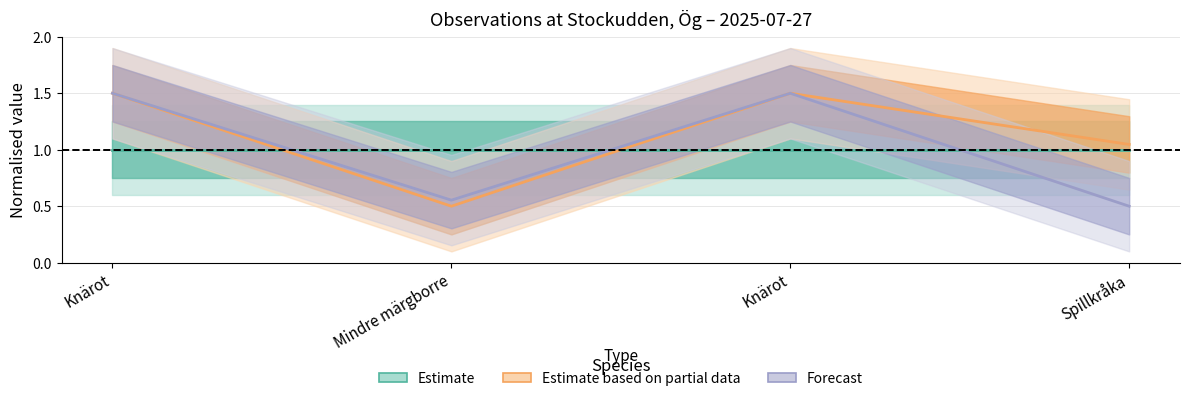

The value of Forecast at Knärot is 0.4. True or false?

False